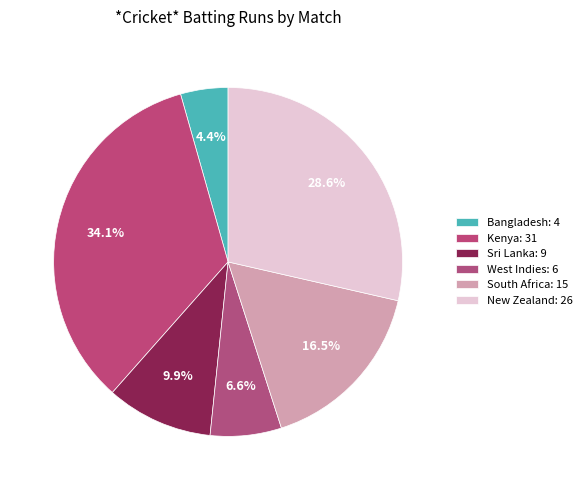

How many slices are in this pie chart?

6